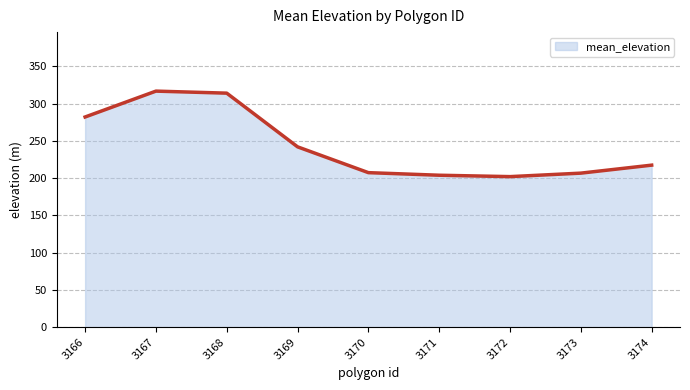

True or false: the data shows 165.5 at 3166.

False